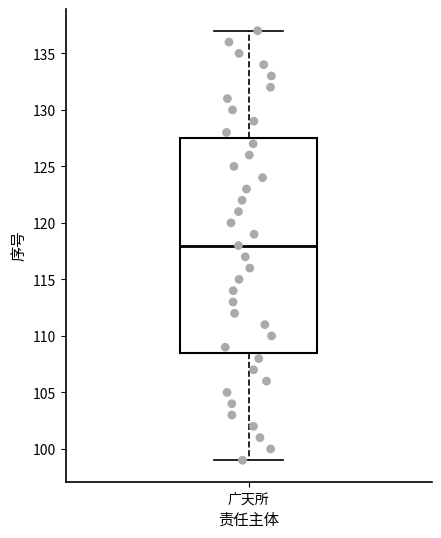

Read this box plot against the y-axis: the position of the median line, the range covered by the box, and the ends of both whiskers. The values are not printed on the chart, so give them approximately, as read against the axis.

median 118.0, box 108.5 to 127.5, whiskers 99.0 to 137.0